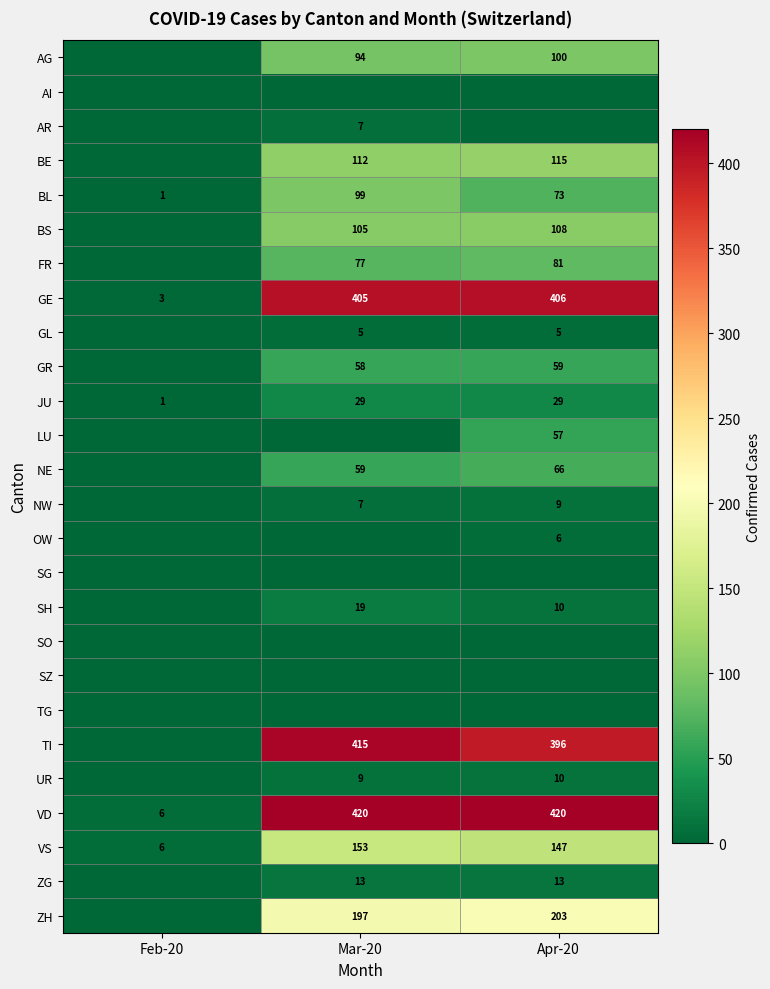

The value of OW at Apr-20 is 6. True or false?

True